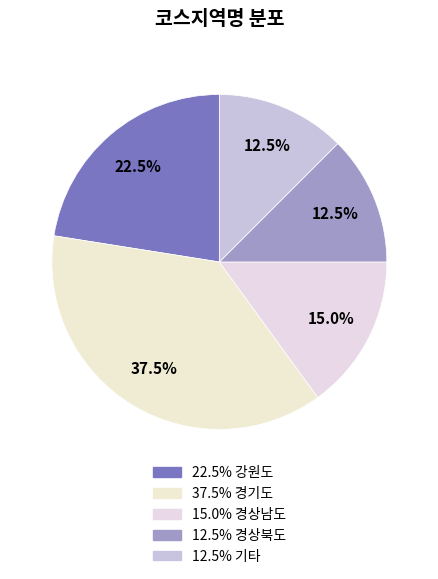

Is there a majority slice in this chart?

No